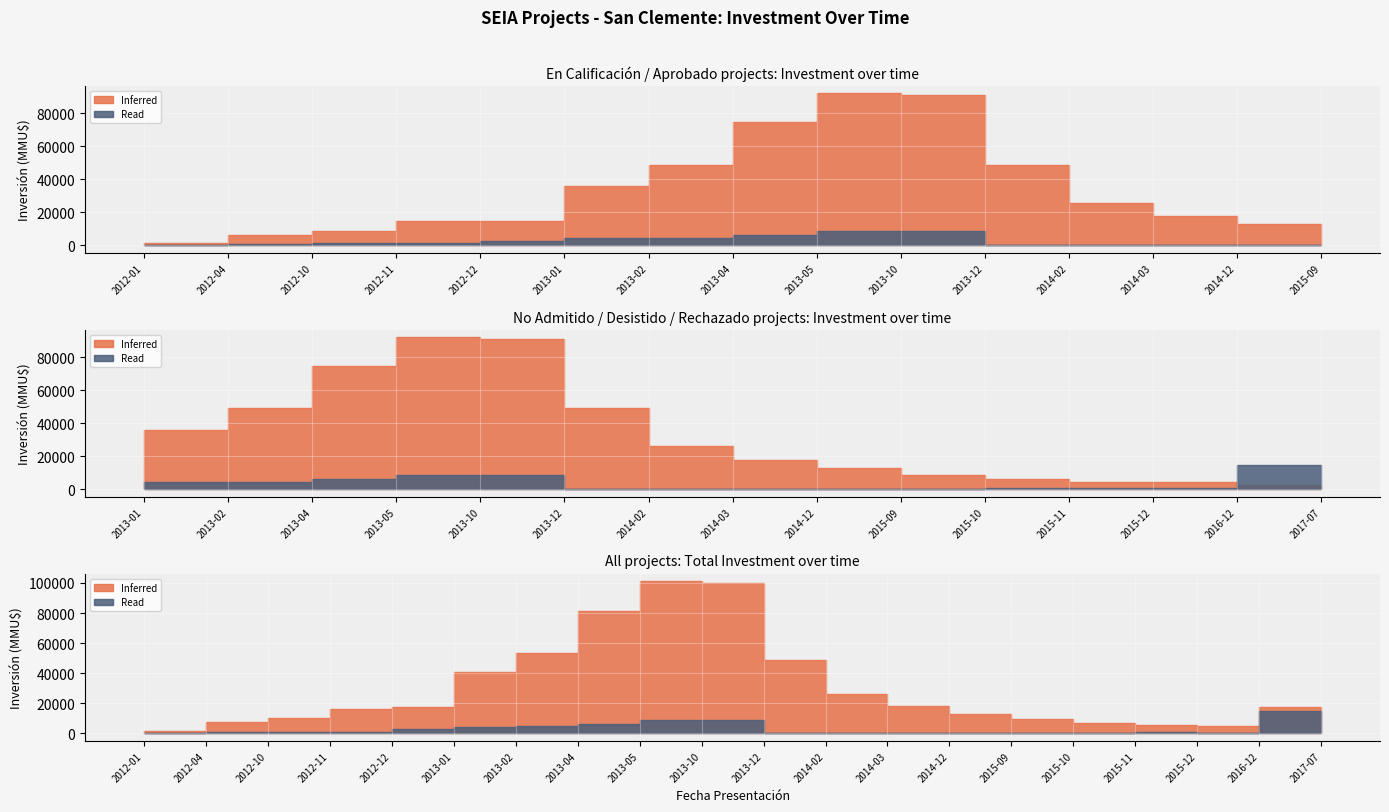

What is the label of the 6th point from the right?

2015-09